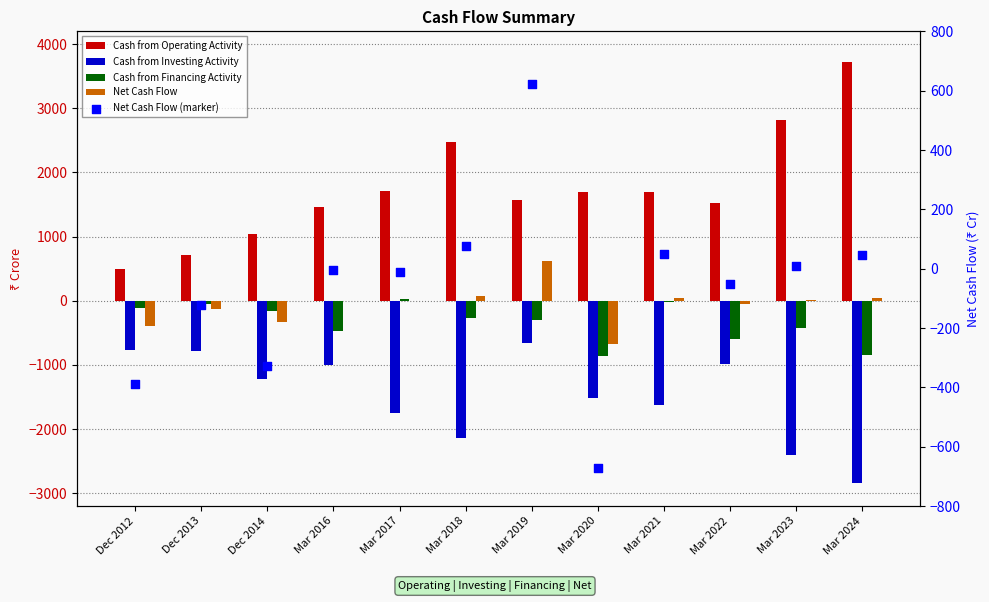

At how many categories does at least one series exceed 411?

12